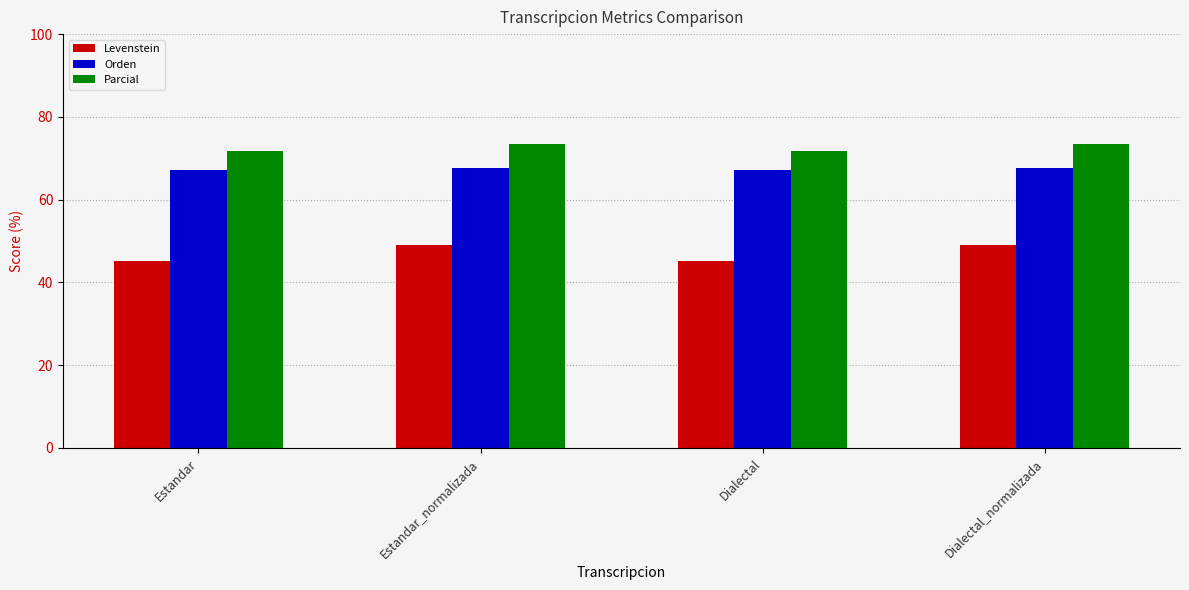

What is the approximate value of Orden at Estandar?

67.1